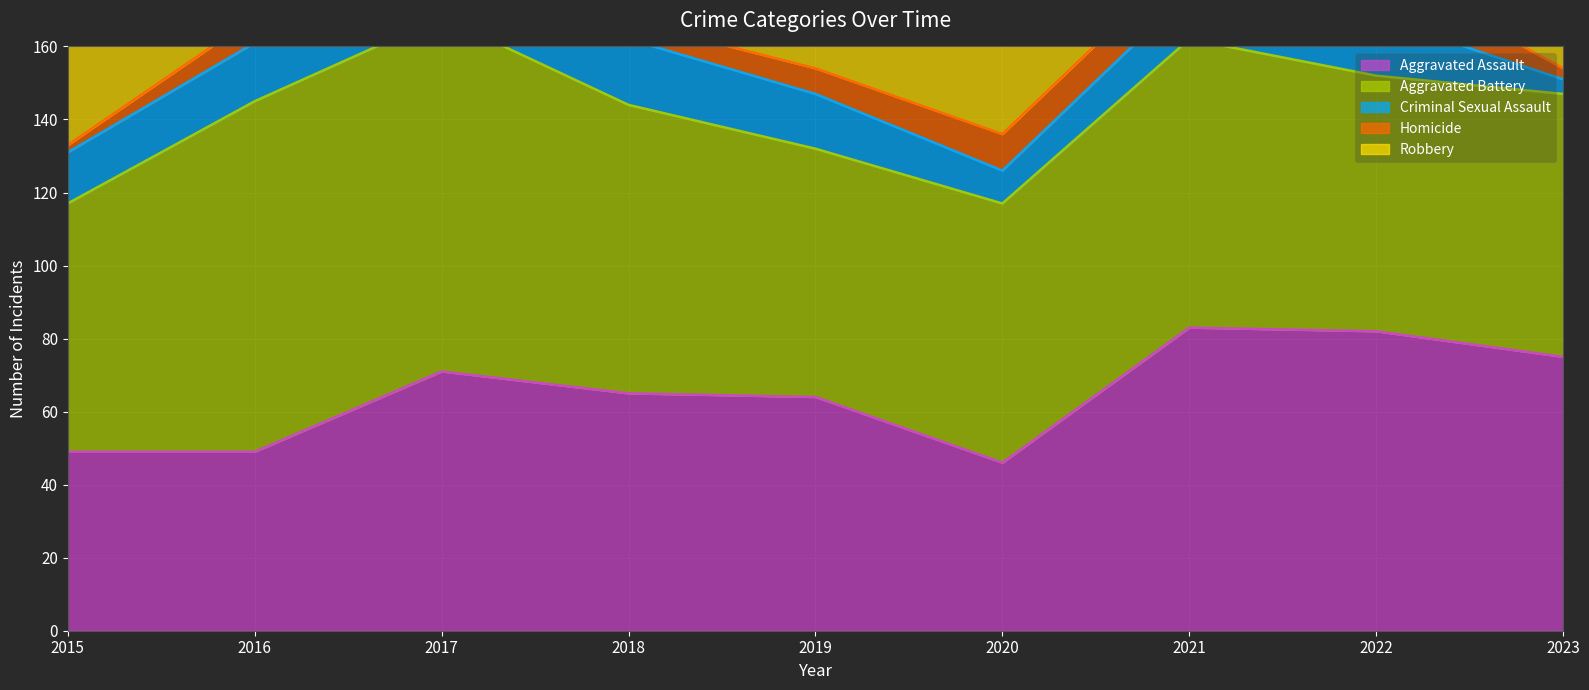

What is the sum of the Aggravated Assault values at 2021 and 2023?

158